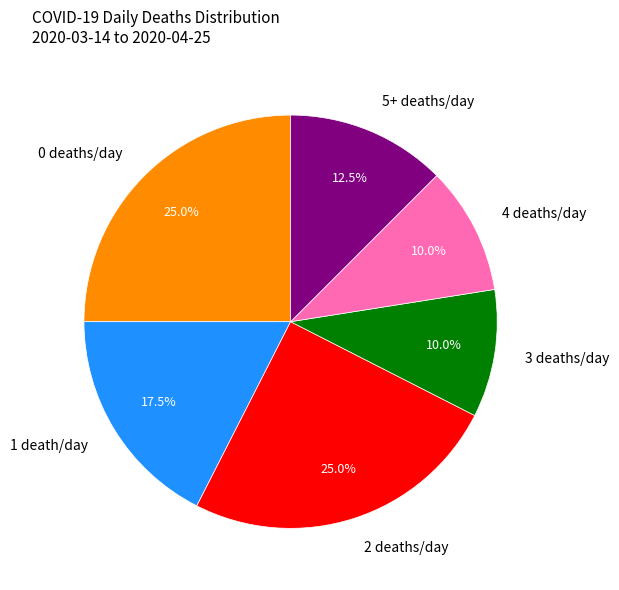

Do 2 deaths/day and 4 deaths/day together represent more than half of the pie?

No